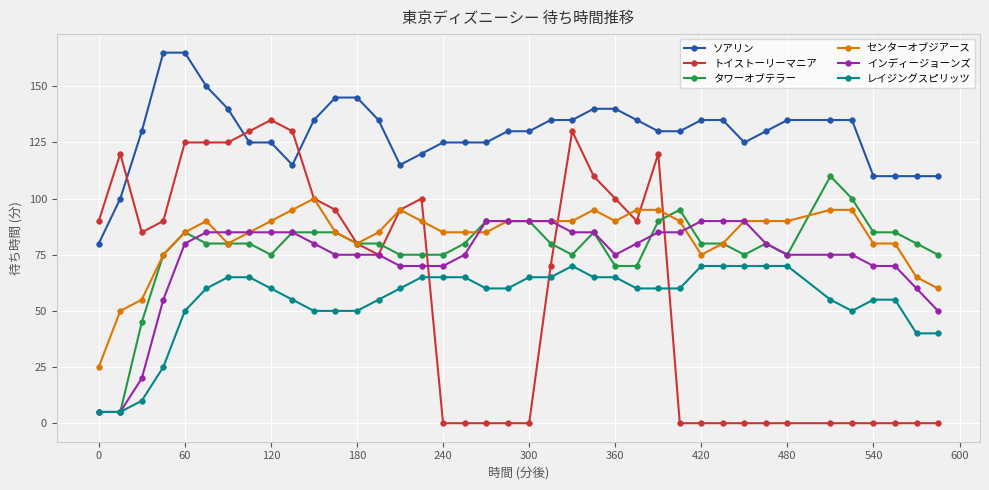

Rank the series by their maximum value, from highest to lowest.

ソアリン, トイストーリーマニア, タワーオブテラー, センターオブジアース, インディージョーンズ, レイジングスピリッツ